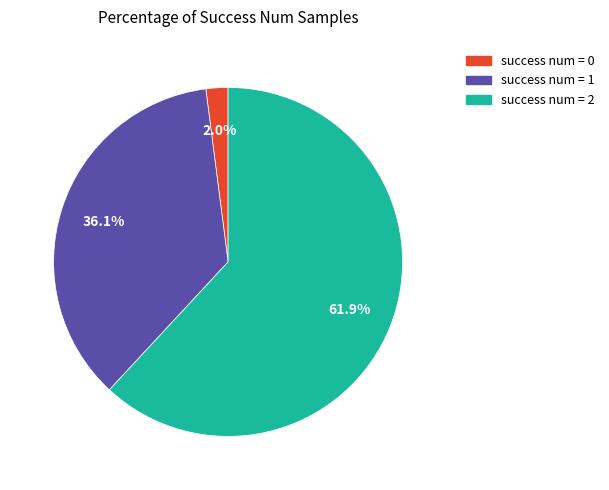

Is there any slice that represents more than half of the pie?

Yes